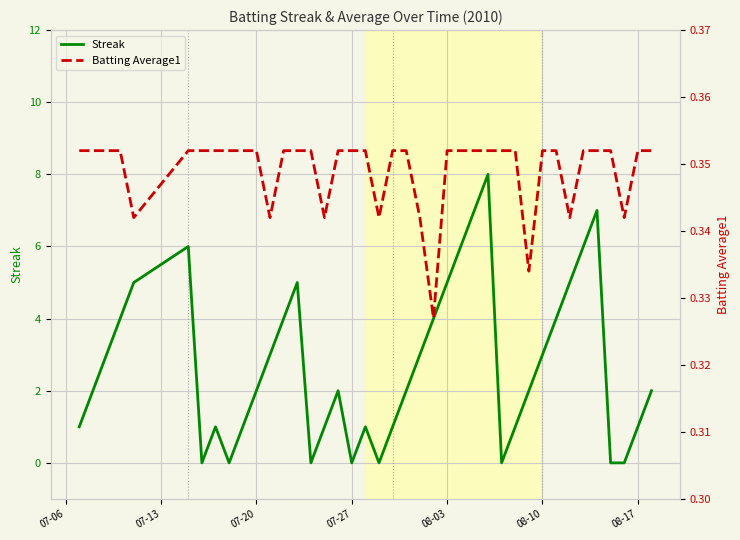

Is it true that Streak equals -5 at 07-27?

False